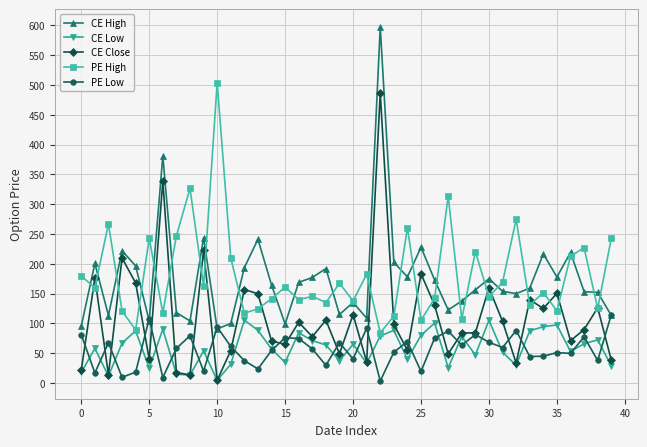

True or false: CE High has more than 2 interior local peaks.

True